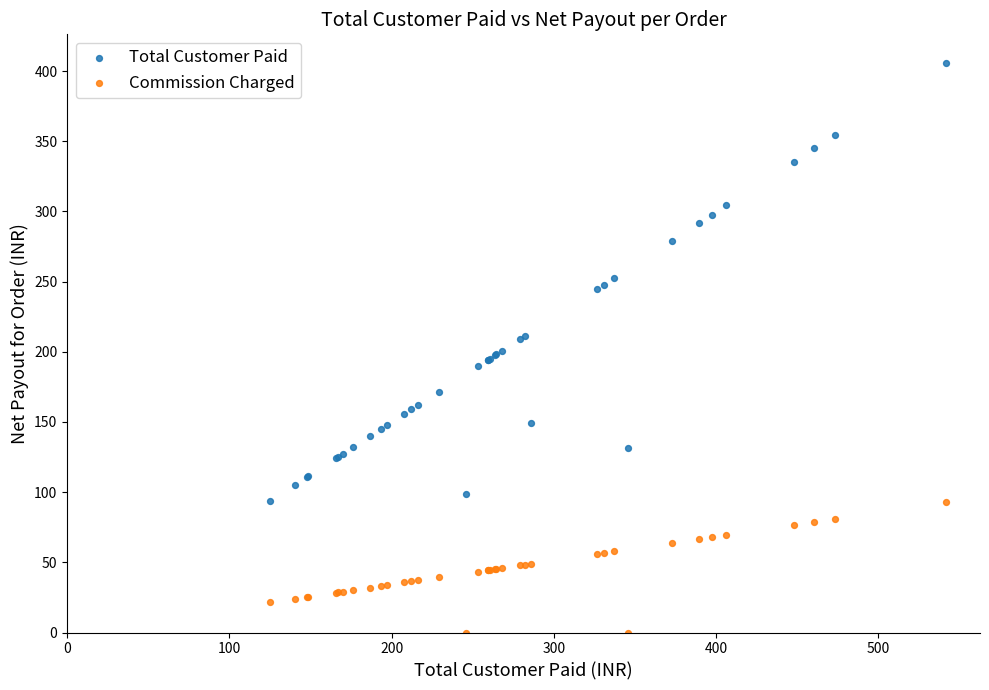

Which series has the widest spread of Y values?

Total Customer Paid